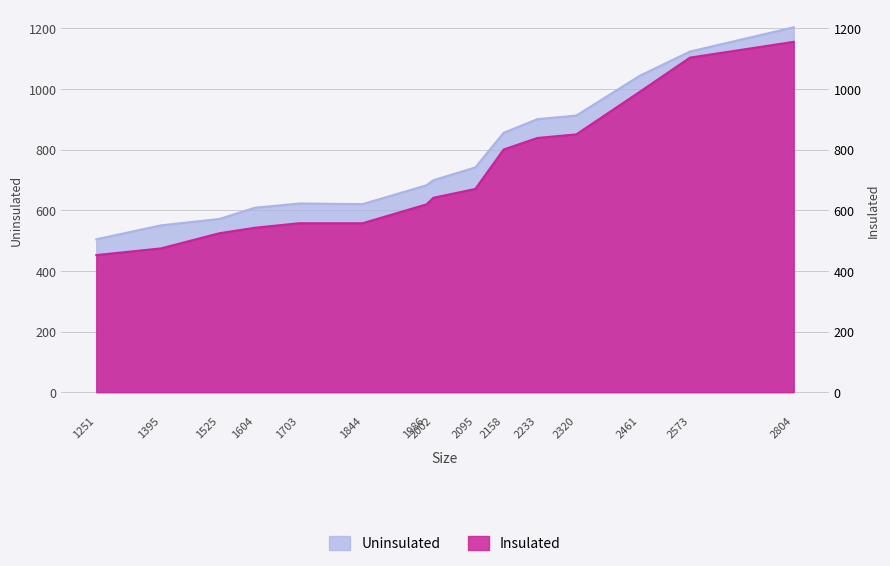

What is the difference between the maximum and minimum values in the Uninsulated series?

699